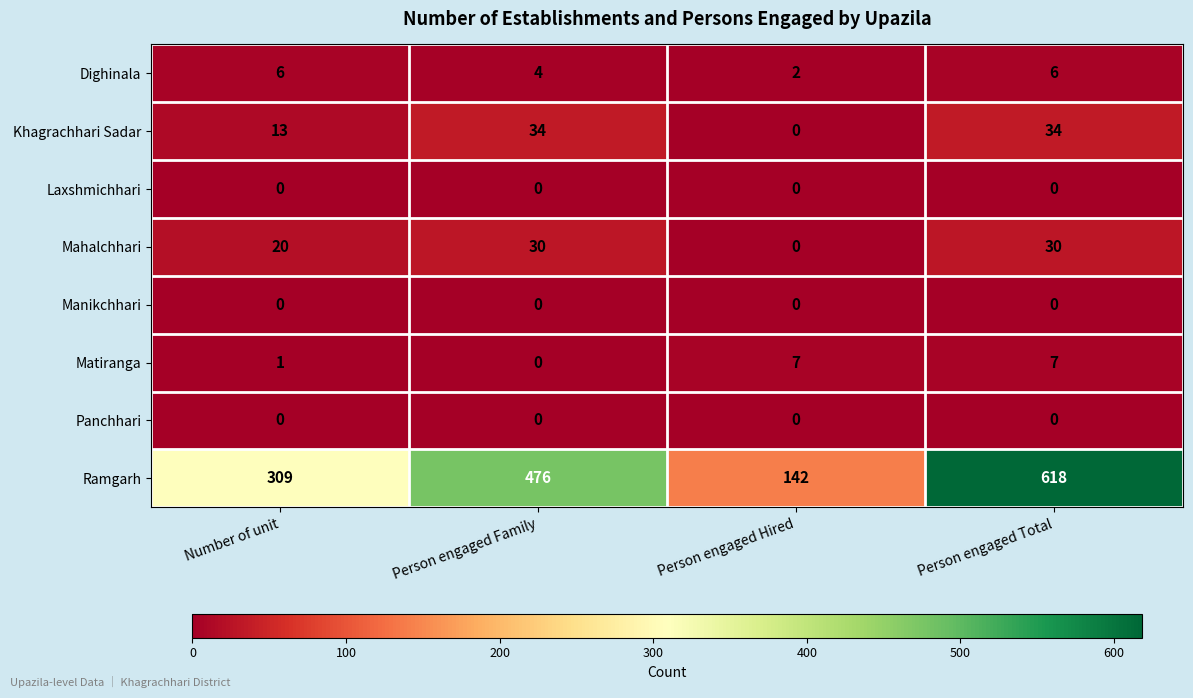

List the labels in order of Ramgarh value, smallest first.

Person engaged Hired, Number of unit, Person engaged Family, Person engaged Total